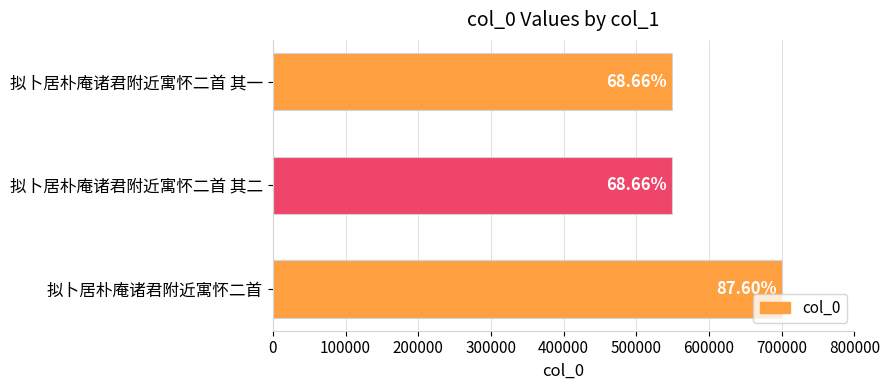

Are the bars grouped side by side (vs. stacked)?

No